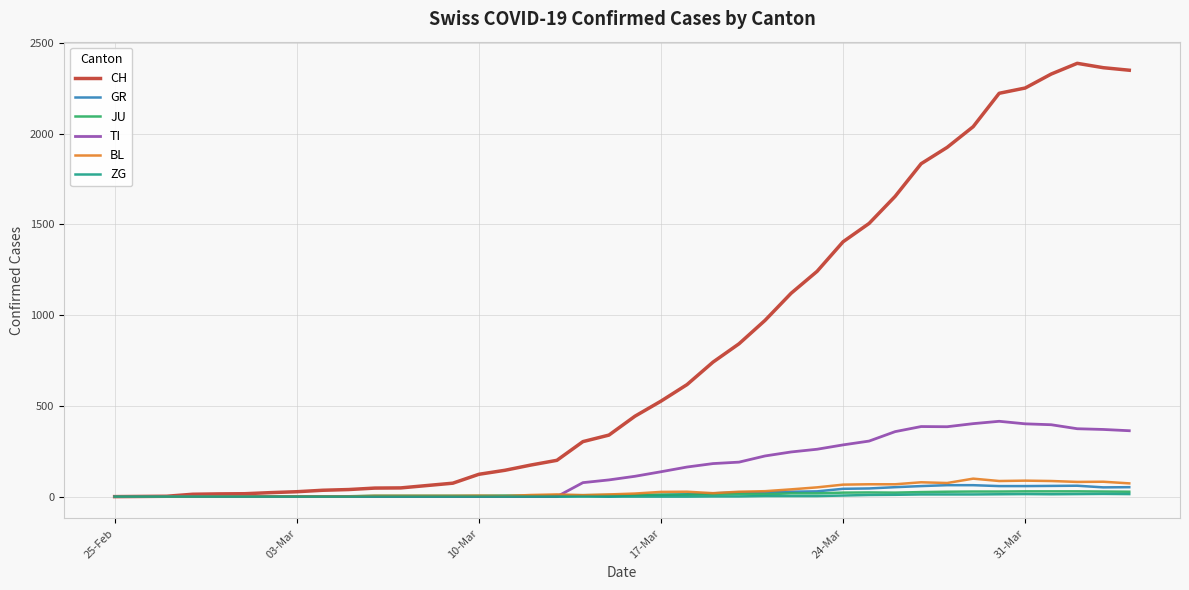

How many categories are shown in the chart?

40